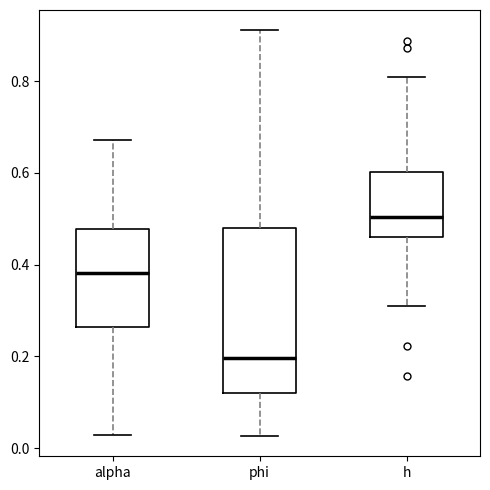

Reading left to right, read every box against the y-axis: the position of its median line, the range the box covers, and the ends of its whiskers. The values are not printed on the chart, so give them approximately, as read against the axis.

alpha: median 0.38, box 0.26 to 0.48, whiskers 0.02 to 0.68
phi: median 0.20, box 0.12 to 0.48, whiskers 0.02 to 0.92
h: median 0.50, box 0.46 to 0.60, whiskers 0.32 to 0.80